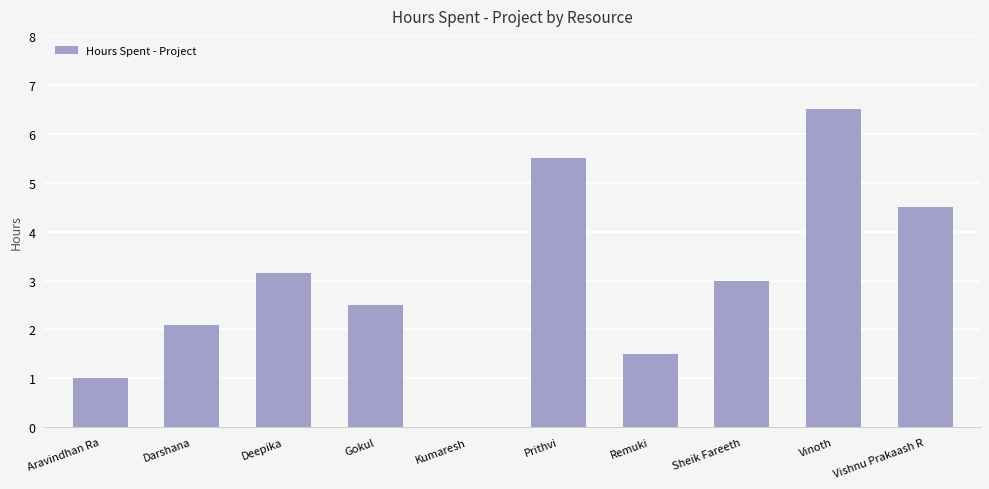

True or false: the data shows 1.4 at Deepika.

False